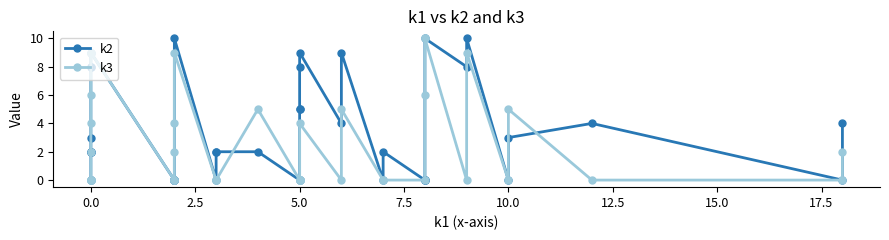

True or false: k3 and k2 cross at least once.

True